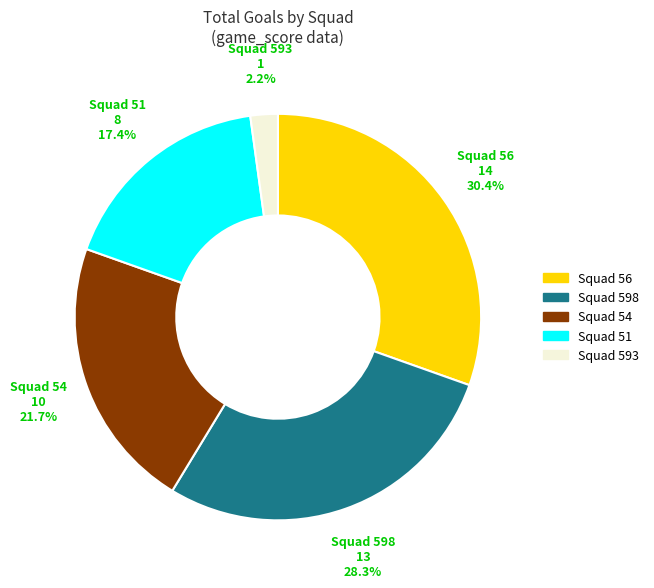

Is there any slice that represents more than half of the pie?

No